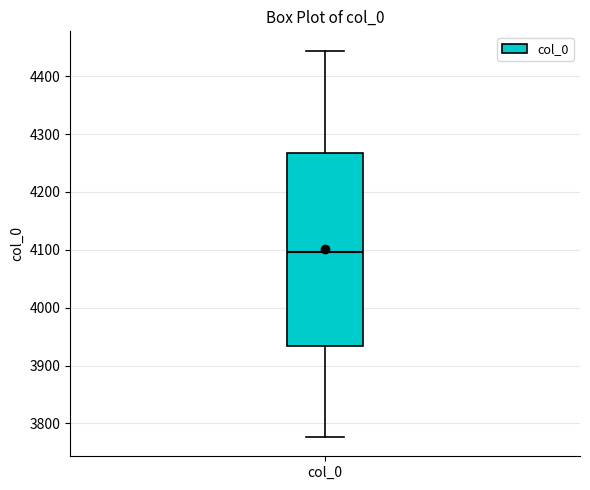

Read this box plot against the y-axis: the position of the median line, the range covered by the box, and the ends of both whiskers. The values are not printed on the chart, so give them approximately, as read against the axis.

median 4100, box 3930 to 4270, whiskers 3780 to 4440